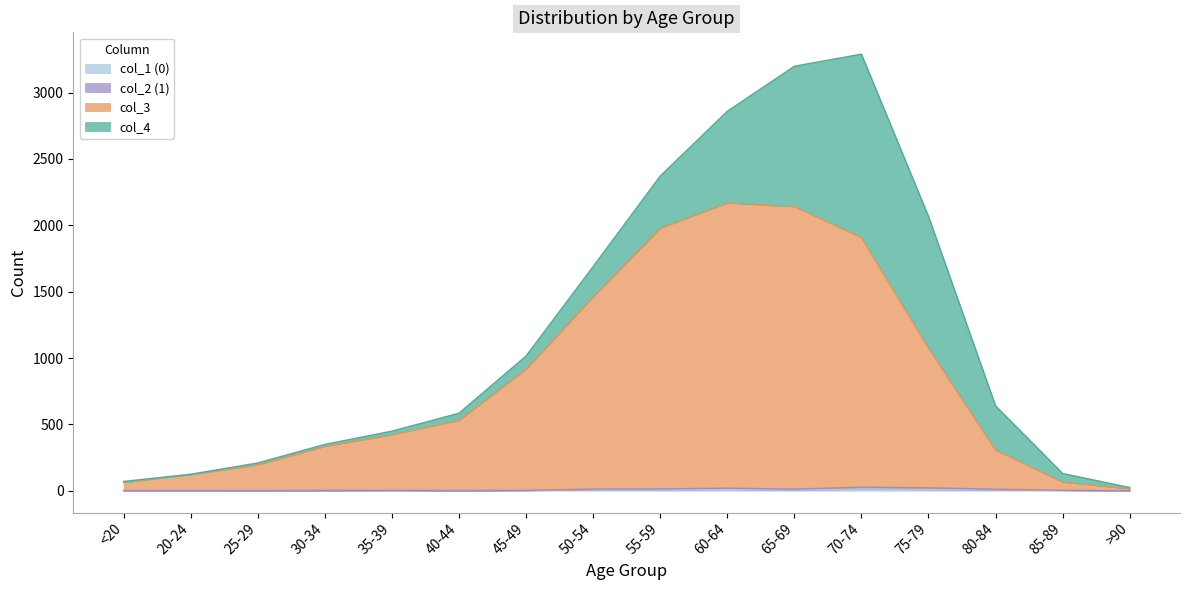

Is the value of col_3 at >90 greater than the value of col_1 (0) at 25-29?

Yes